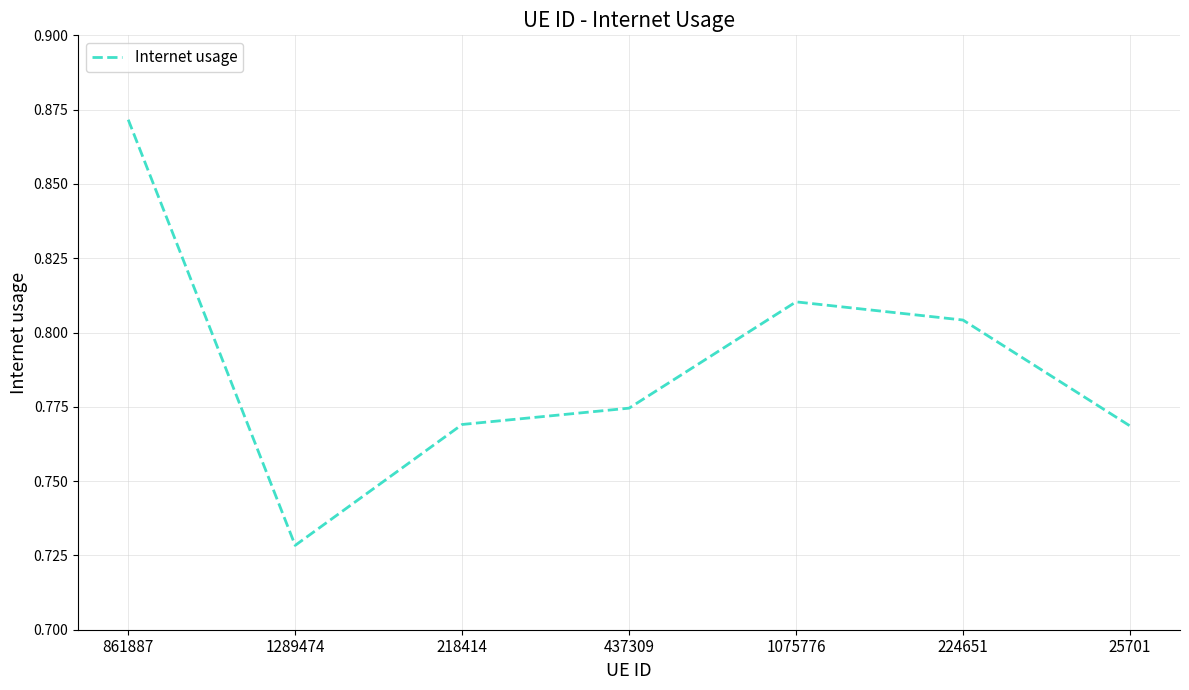

Count the values in the range 0 to 1.

7